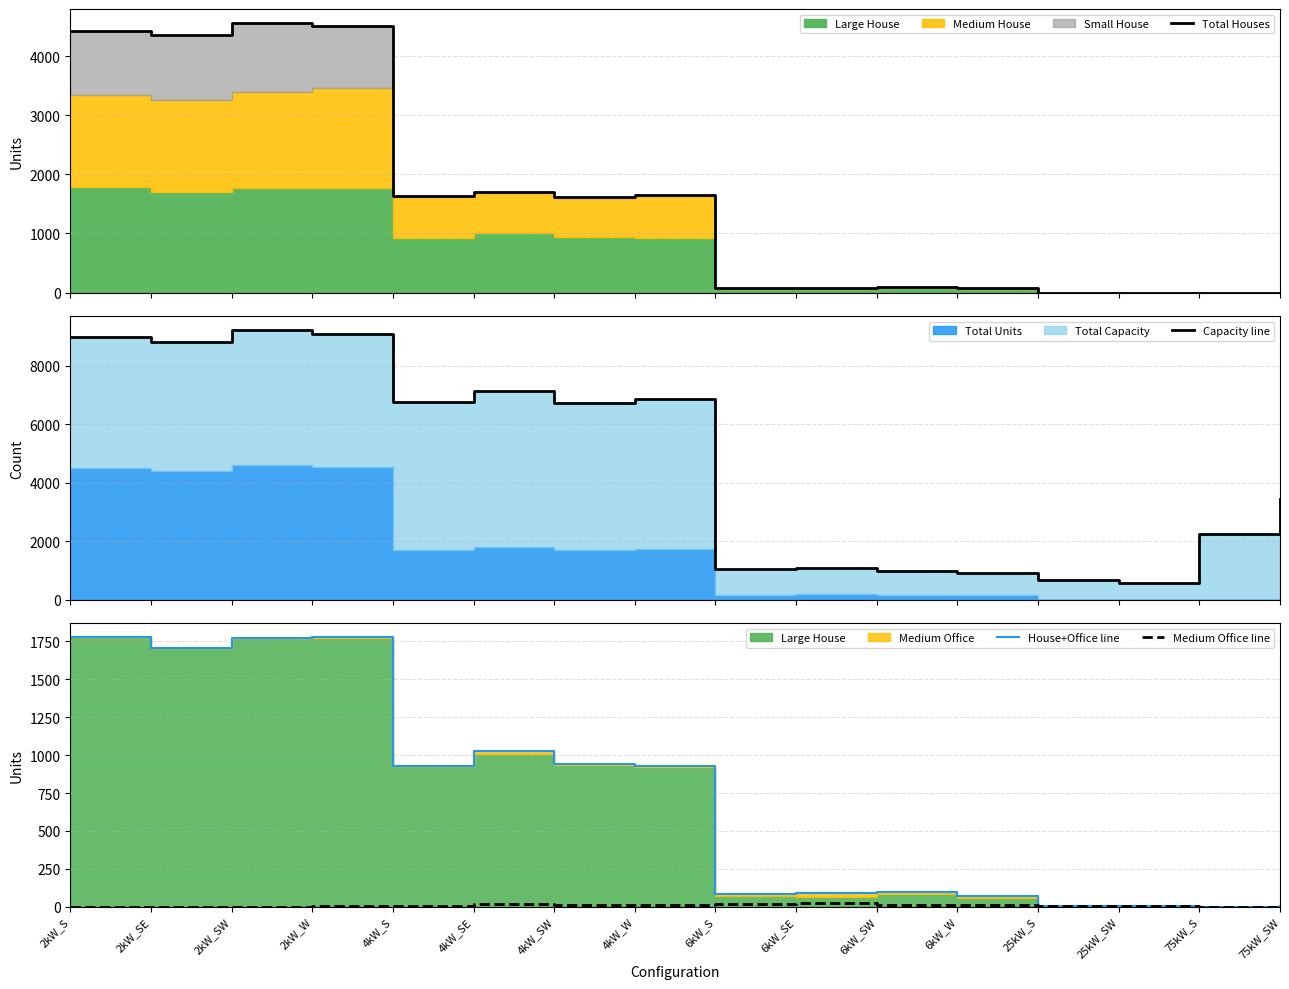

Between 2kW_SW and 4kW_S, which series saw the biggest shift?

Total Houses